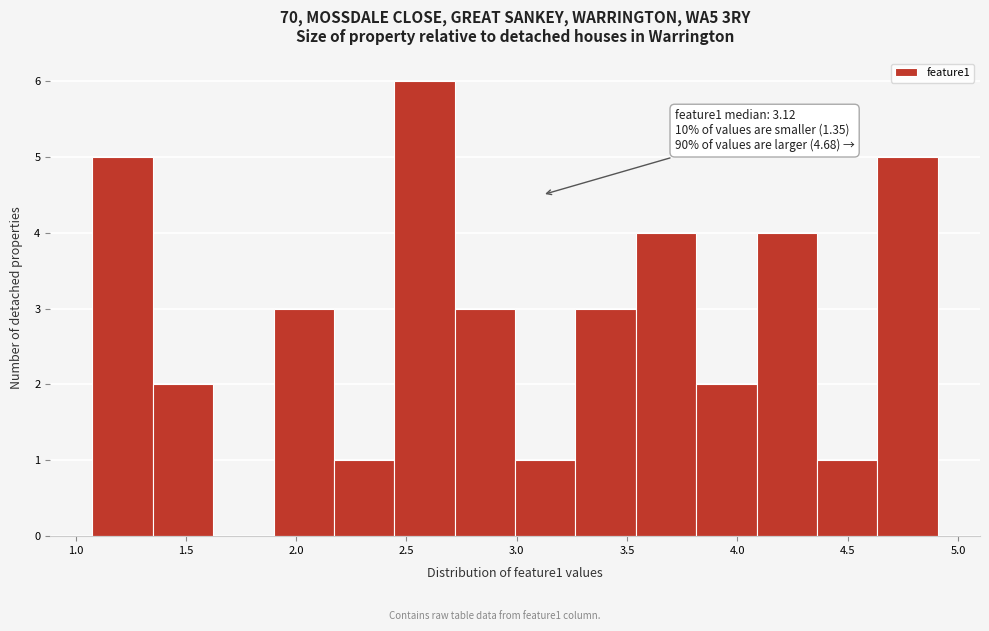

Over which range of the x-axis is the bar tallest?

2.45 to 2.70